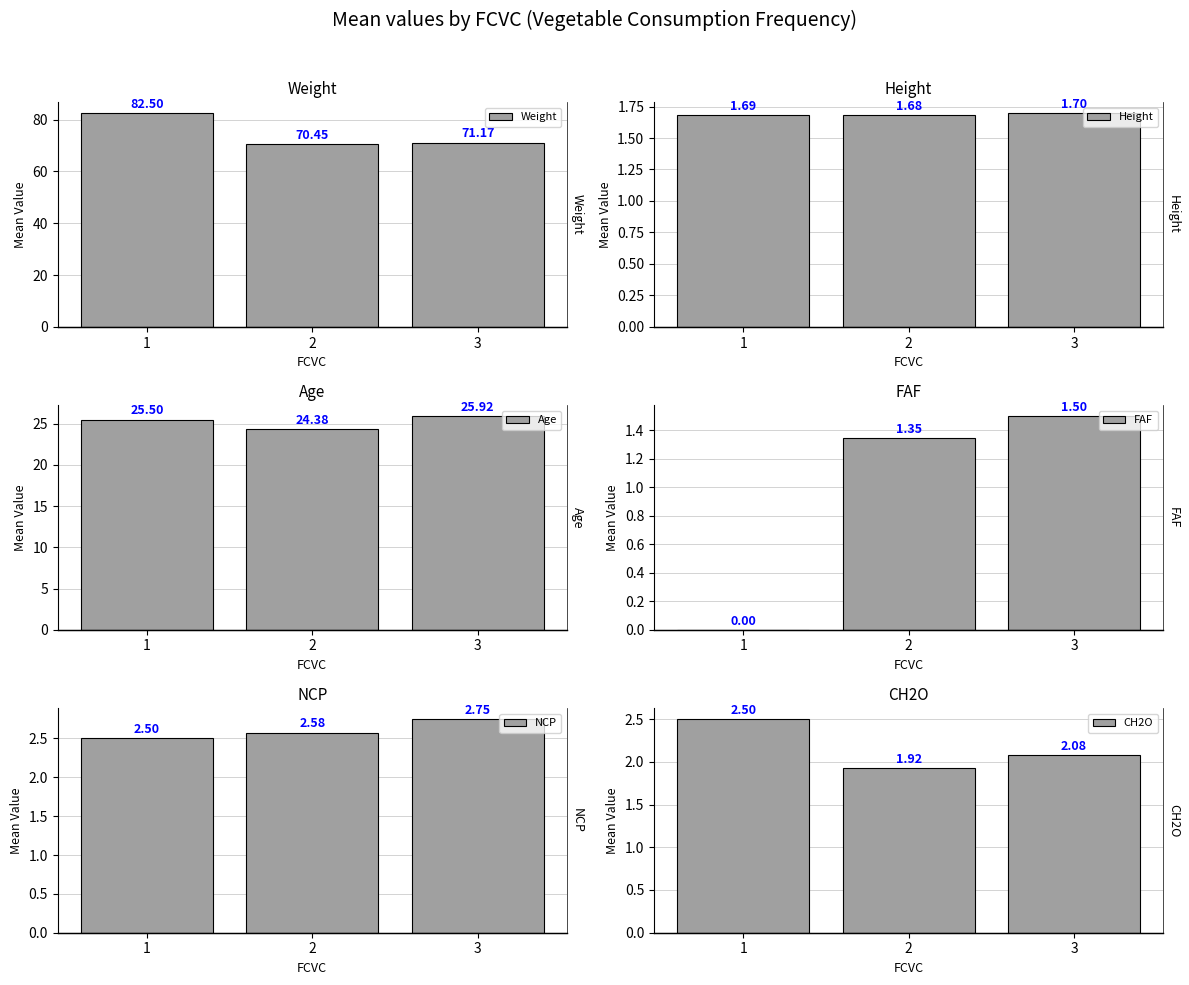

Which has a higher value, 1 or 2?

1